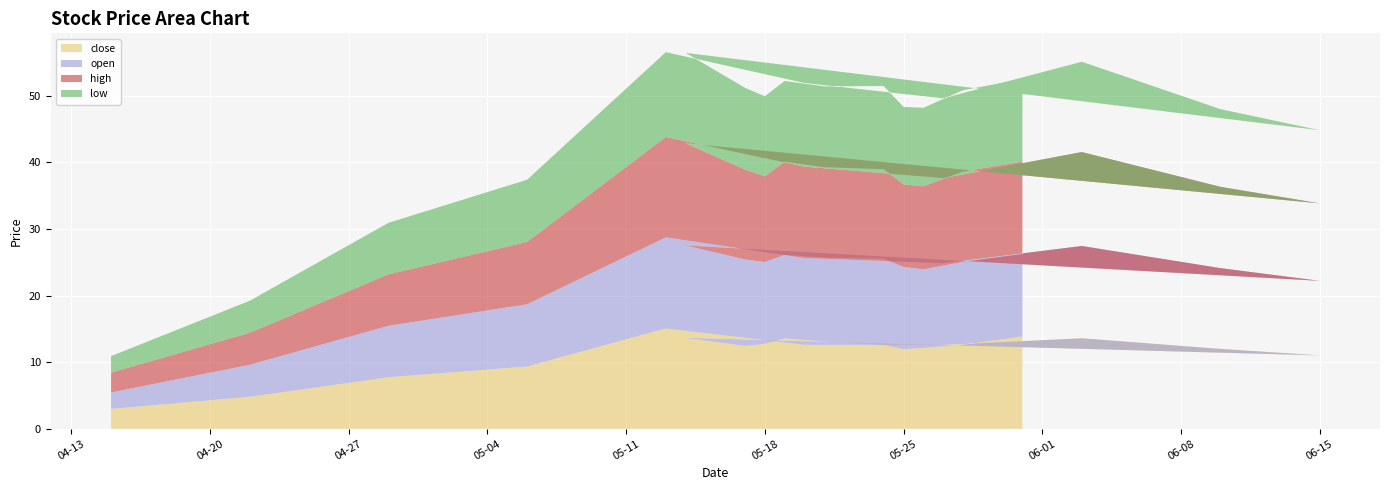

What is the minimum value for close?

3.0